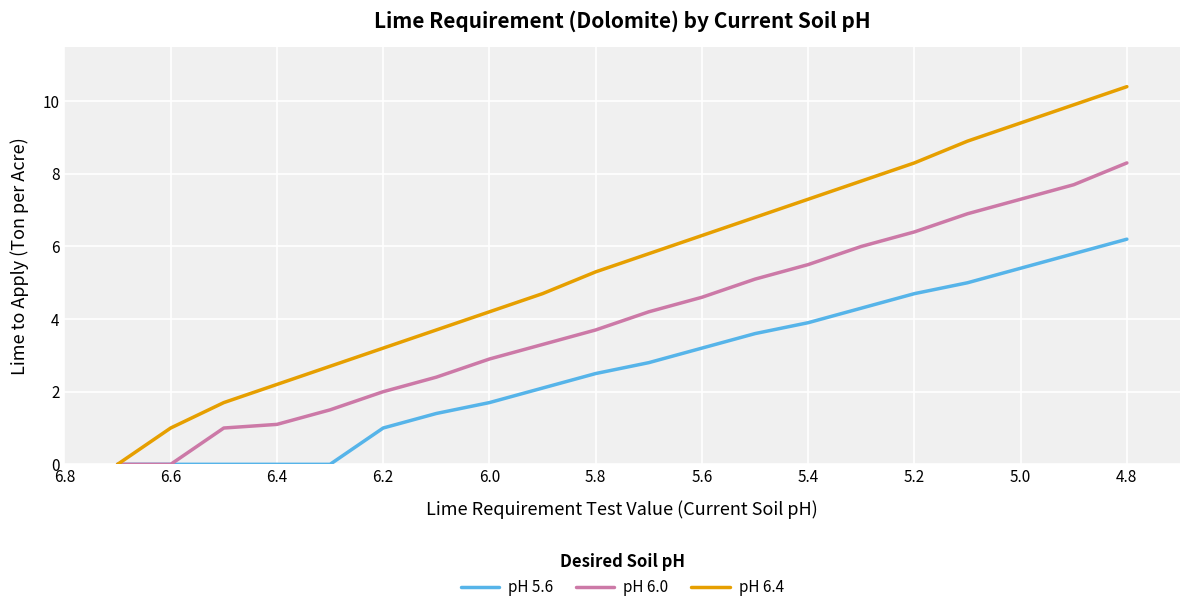

Reading right to left, transcribe all the data shown in this chart.

pH 5.6: 6.2	5.8	5.4	5.0	4.7	4.3	3.9	3.6	3.2	2.8	2.5	2.1	1.7	1.4	1.0	0.0	0.0	0.0	0.0	0.0
pH 6.0: 8.3	7.7	7.3	6.9	6.4	6.0	5.5	5.1	4.6	4.2	3.7	3.3	2.9	2.4	2.0	1.5	1.1	1.0	0.0	0.0
pH 6.4: 10.4	9.9	9.4	8.9	8.3	7.8	7.3	6.8	6.3	5.8	5.3	4.7	4.2	3.7	3.2	2.7	2.2	1.7	1.0	0.0